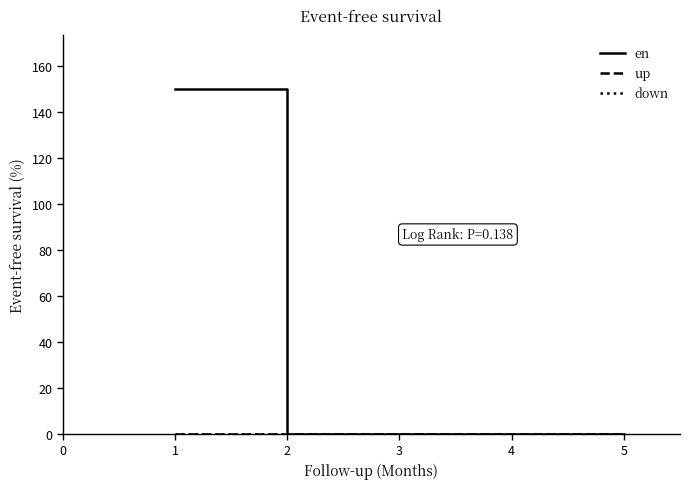

Is this an area chart (filled region under the line)?

No